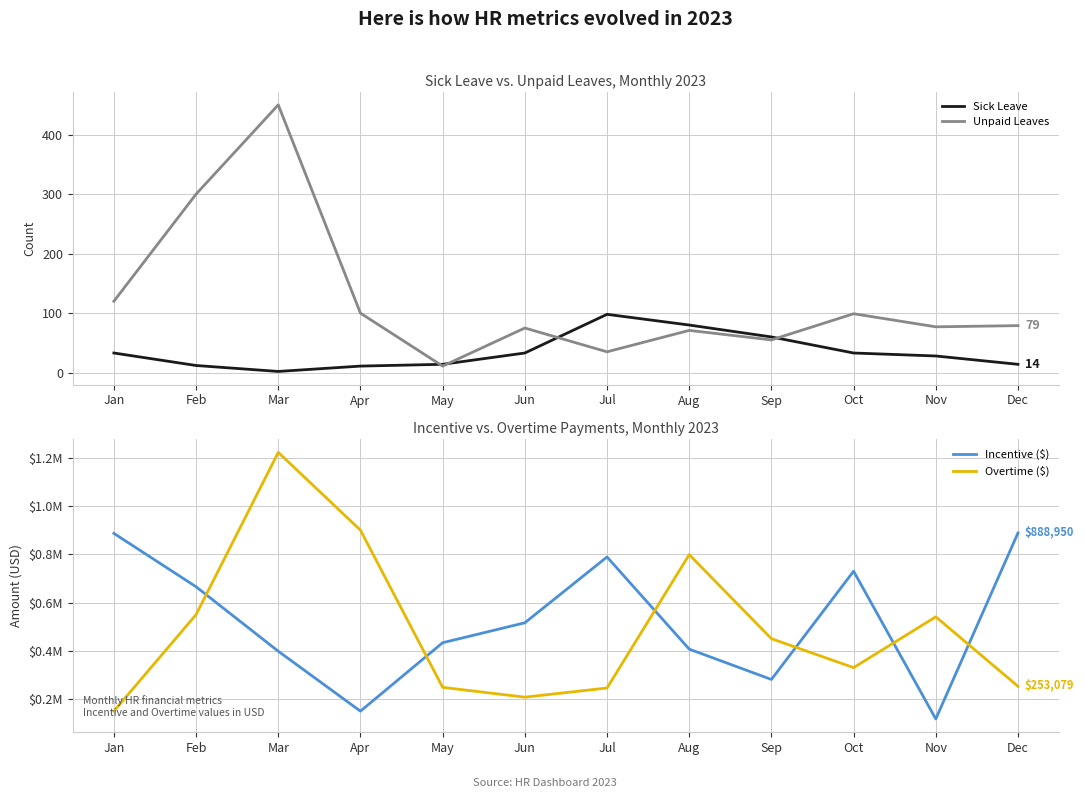

What is the spread (max minus min) of values at Sep?

450488